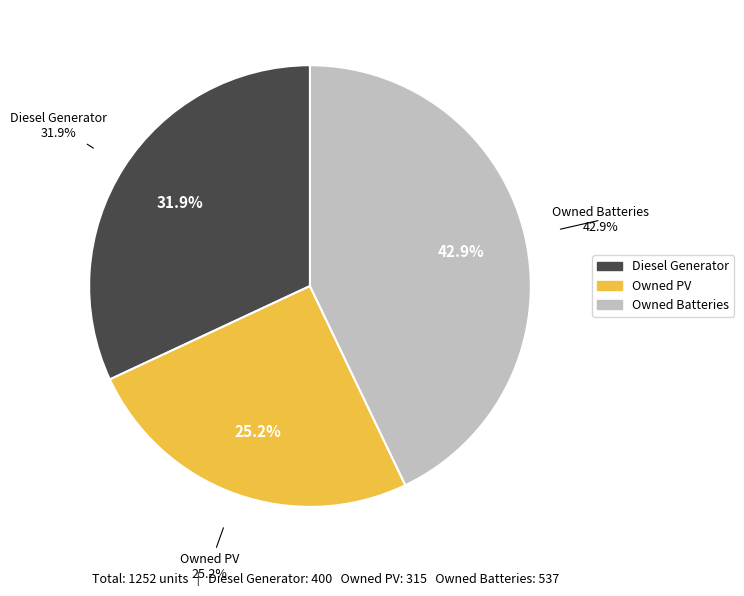

The Owned PV slice represents 34% of the pie. True or false?

False